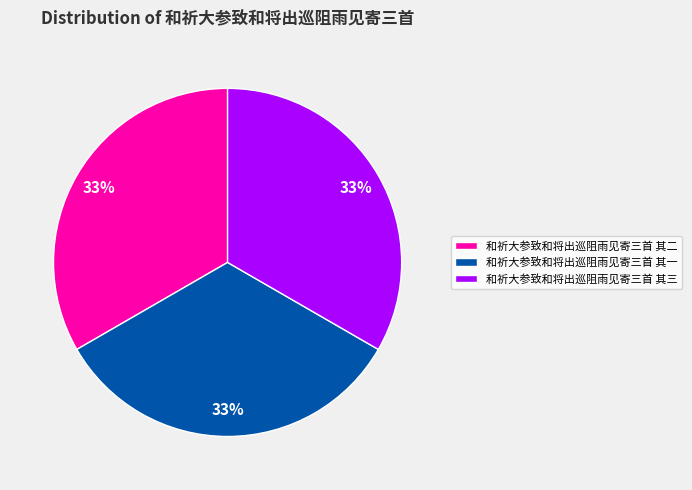

How many slices are in this pie chart?

3